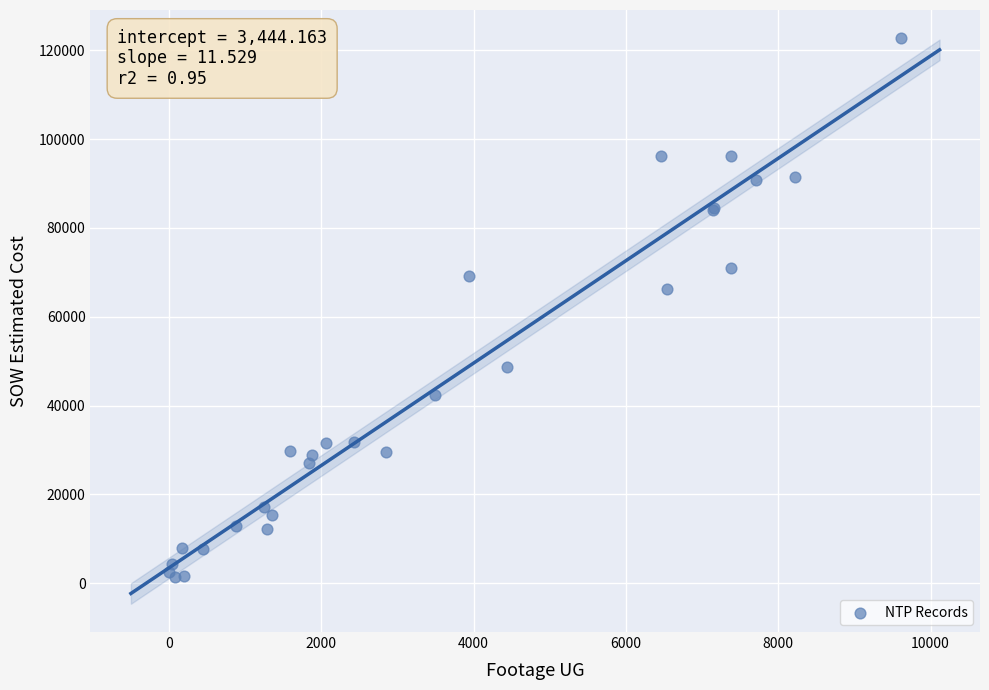

What Y value in the scatter plot is closest to 62029?

66271.5